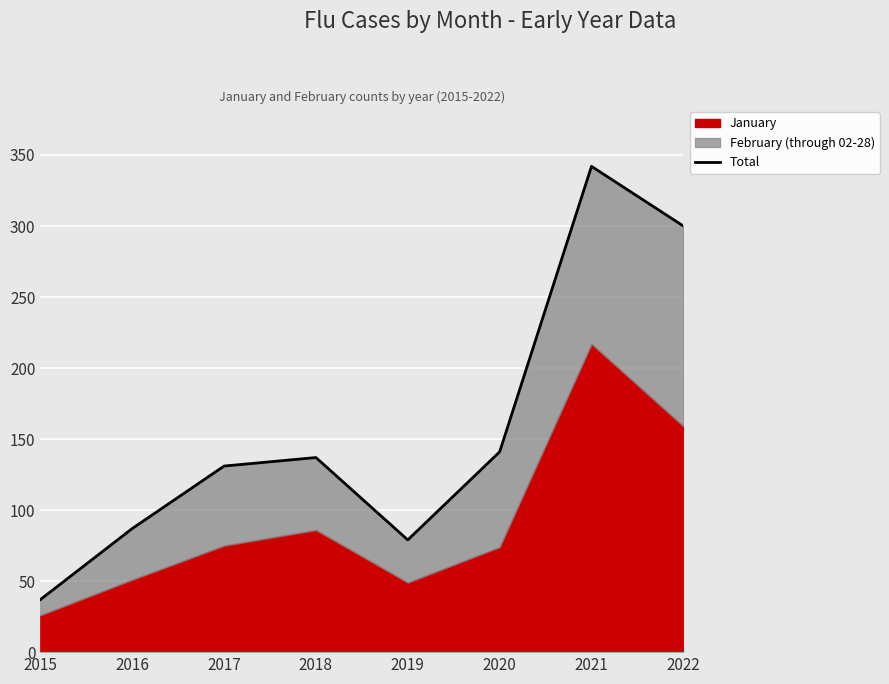

Reading left to right, what are all the values shown in this chart?

2015=37	2016=87	2017=131	2018=137	2019=79	2020=141	2021=342	2022=300